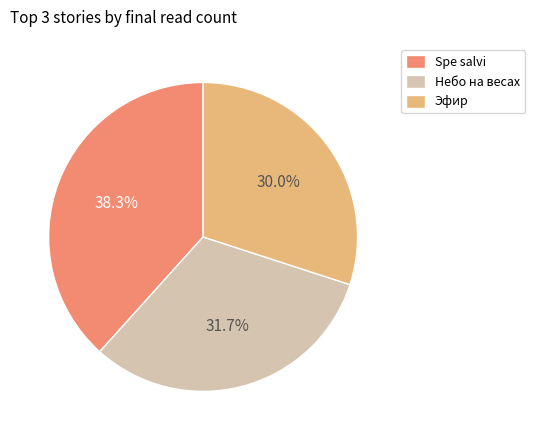

Count the number of slices in the pie.

3